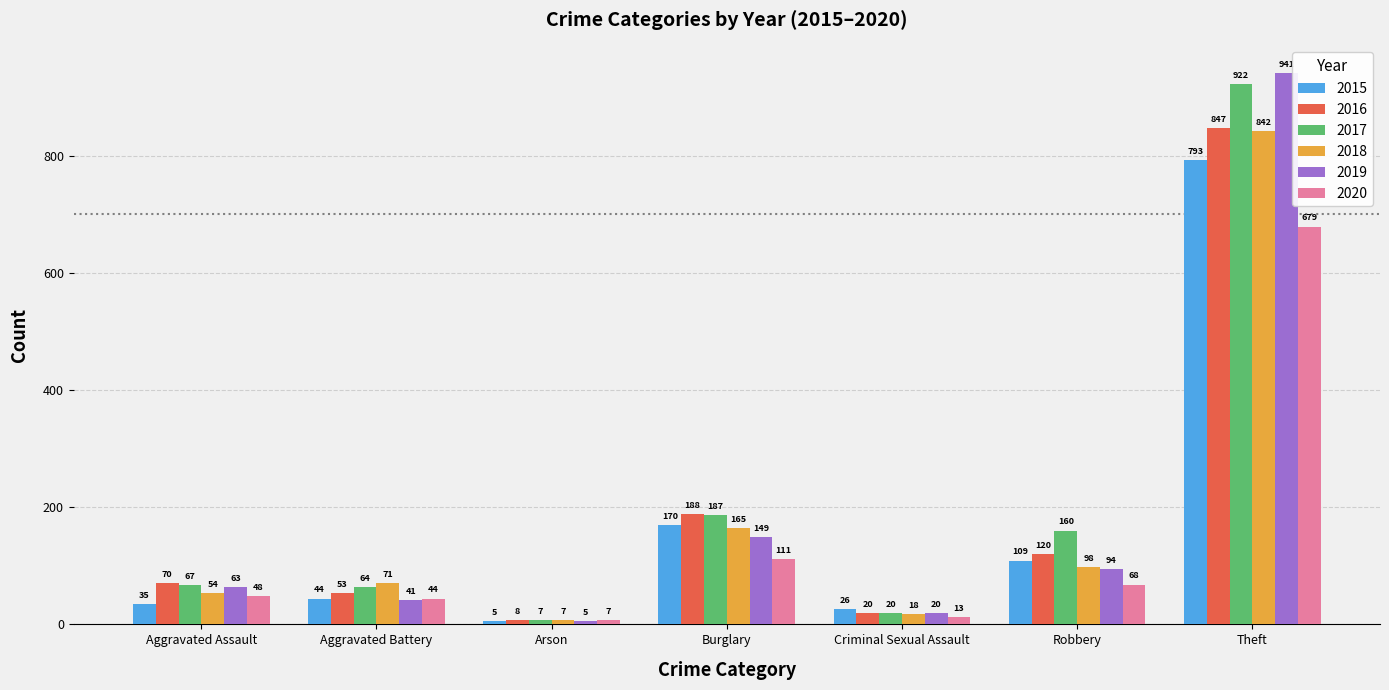

Reading right to left, what are all the values shown in this chart?

2015: 793	109	26	170	5	44	35
2016: 847	120	20	188	8	53	70
2017: 922	160	20	187	7	64	67
2018: 842	98	18	165	7	71	54
2019: 941	94	20	149	5	41	63
2020: 679	68	13	111	7	44	48